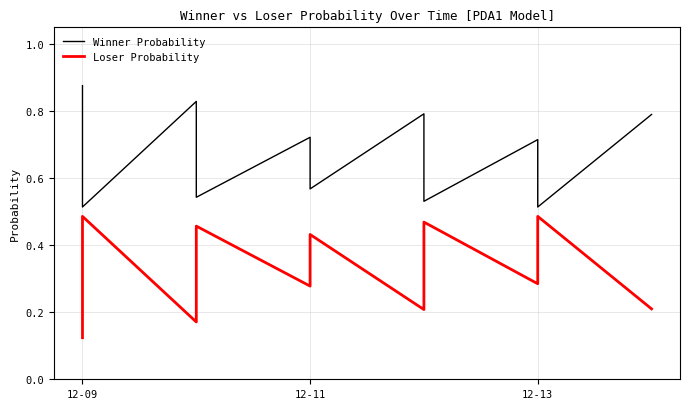

Which series has the widest spread of values?

Winner Probability